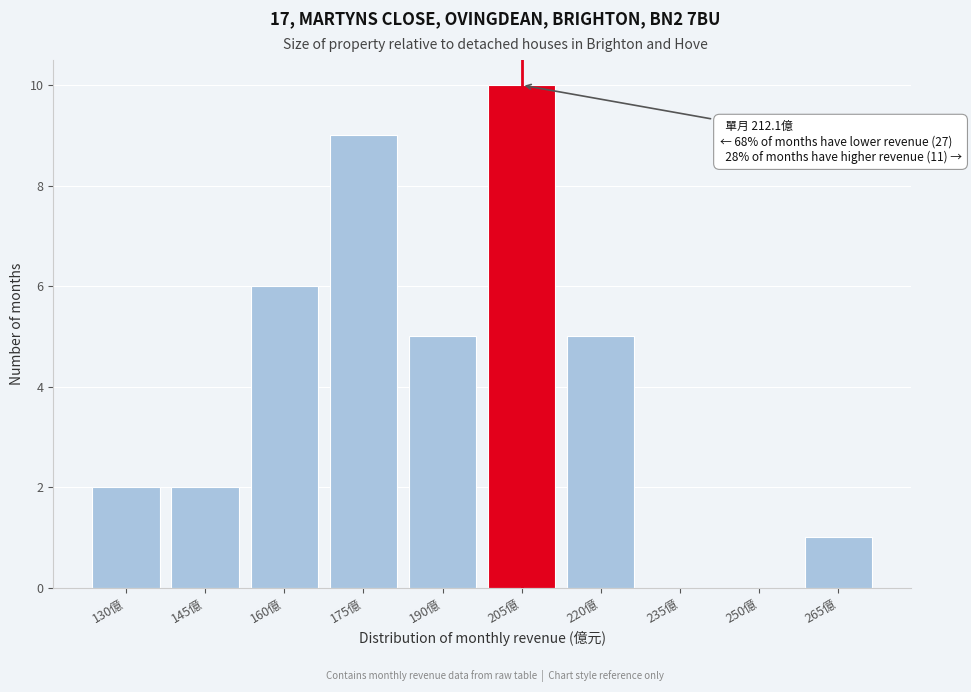

Reading left to right, transcribe all the data shown in this chart.

130億=2	145億=2	160億=6	175億=9	190億=5	205億=10	220億=5	235億=0	250億=0	265億=1